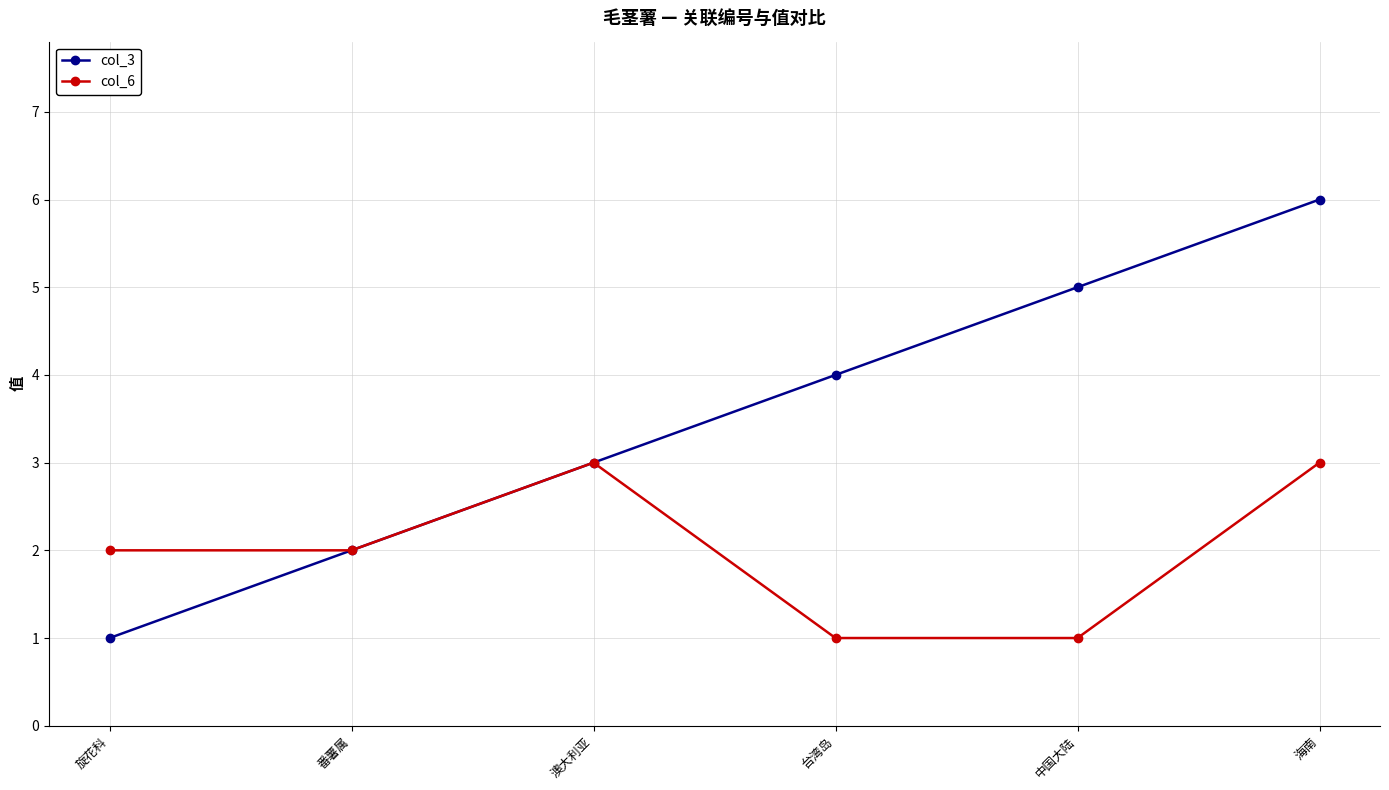

How many interior local peaks does the col_6 series have?

1